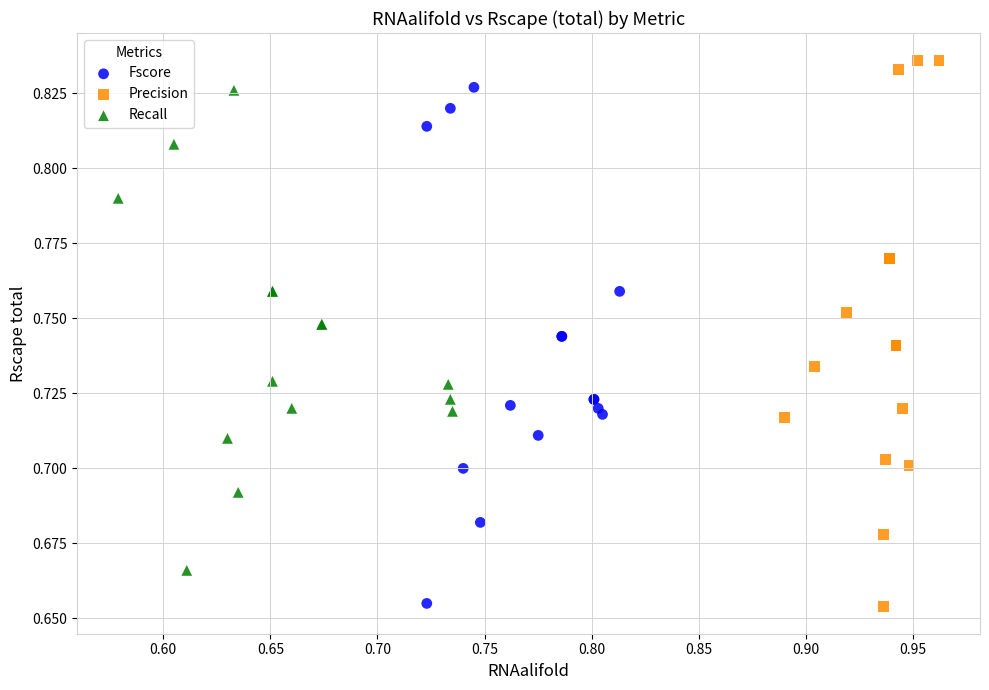

Which series has the widest spread of Y values?

Precision